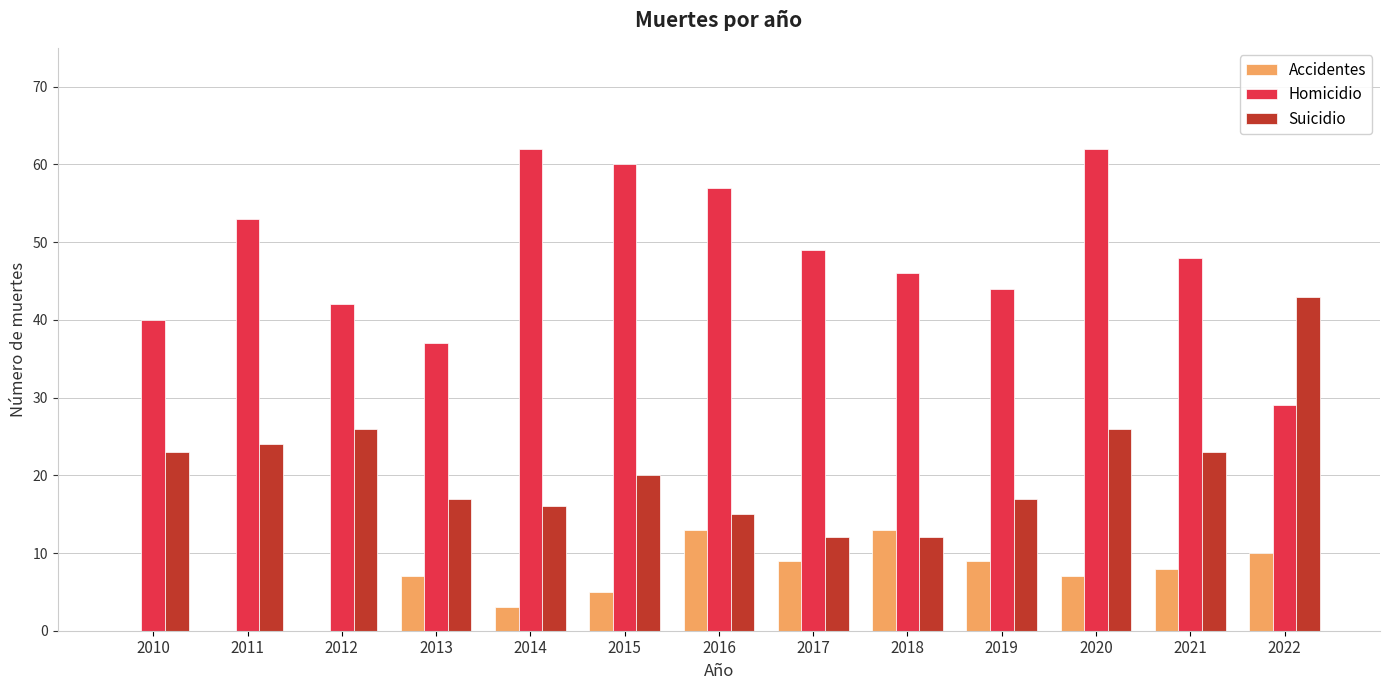

Which series has the widest spread of values?

Homicidio